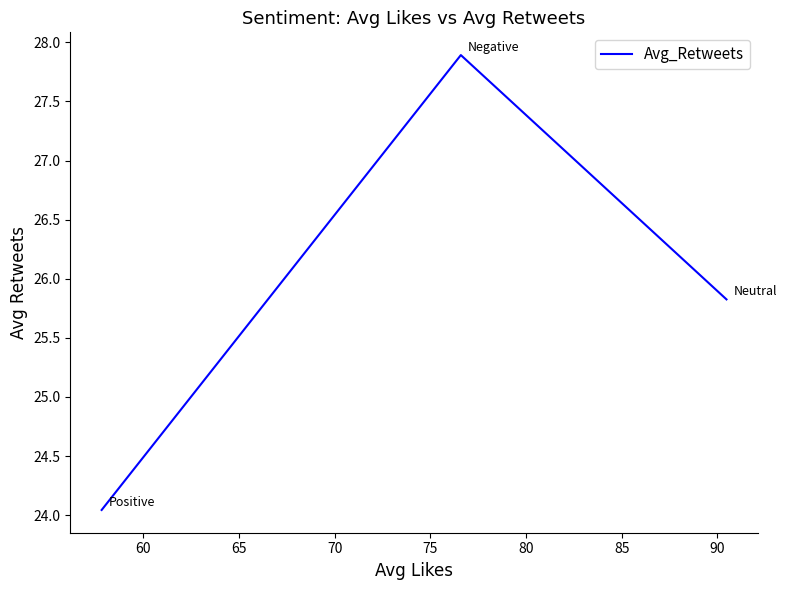

How many data points are above 25?

2